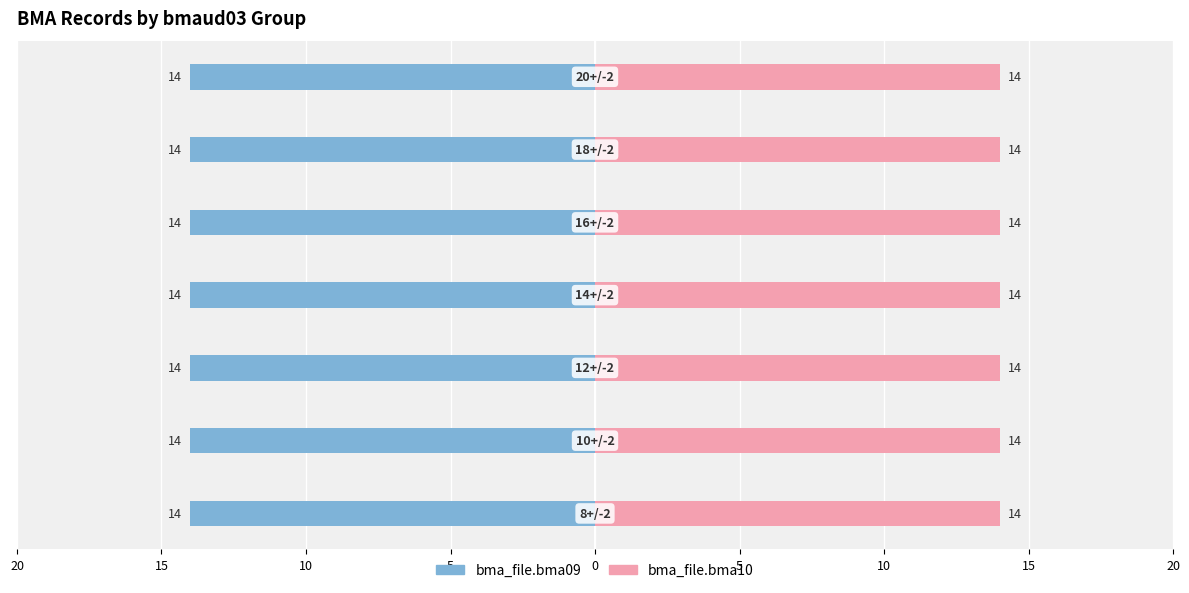

Which category has the highest value in the bma_file.bma10 series?

8+/-2